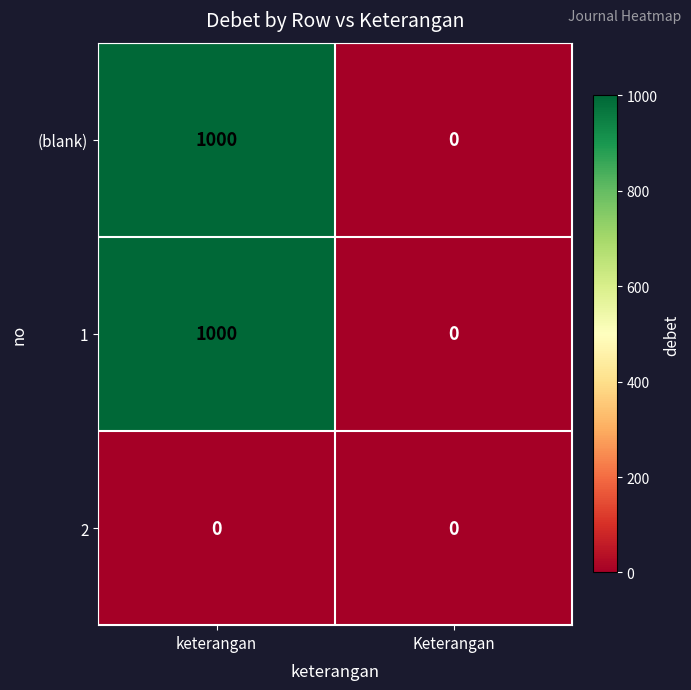

At which category is the sum across all series the highest?

keterangan